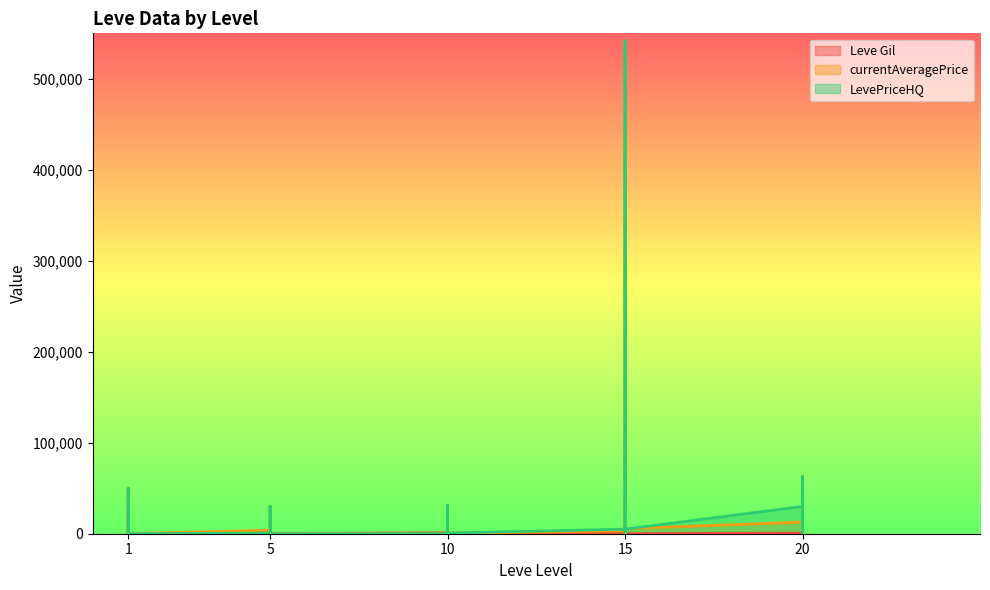

Reading right to left, what are all the values shown in this chart?

Leve Gil: 20=600.0	20=960.0	20=600.0	20=600.0	20=960.0	20=600.0	15=40.0	15=910.0	15=40.0	15=170.0	15=910.0	15=170.0	10=90.0	10=990.0	10=990.0	10=990.0	10=430.0	10=990.0	5=220.0	5=220.0	5=220.0	5=220.0	5=110.0	5=220.0	1=330.0	1=690.0	1=690.0	1=115.0	1=114.0	1=160.0
currentAveragePrice: 20=0.0	20=20670.3	20=19724.5	20=10616.6	20=63074.8	20=12839.8	15=5499.8	15=7374.8	15=500.0	15=448529.3	15=14889.5	15=3272.5	10=540.0	10=30983.3	10=500.0	10=374.8	10=0.0	10=0.0	5=0.0	5=202.7	5=10224.3	5=7500.0	5=30028.5	5=3804.0	1=132.5	1=50000.0	1=1750.0	1=1991.8	1=2748.6	1=27128.0
LevePriceHQ: 20=0.0	20=20670.3	20=9900.0	20=10616.6	20=63074.8	20=30000.0	15=5000.0	15=5625.0	15=0.0	15=541810.2	15=14889.5	15=5006.0	10=700.0	10=30975.0	10=0.0	10=433.0	10=0.0	10=0.0	5=0.0	5=106.8	5=502.5	5=7500.0	5=30028.5	5=704.0	1=100.0	1=50000.0	1=25863.5	1=3913.8	1=2767.9	1=0.0